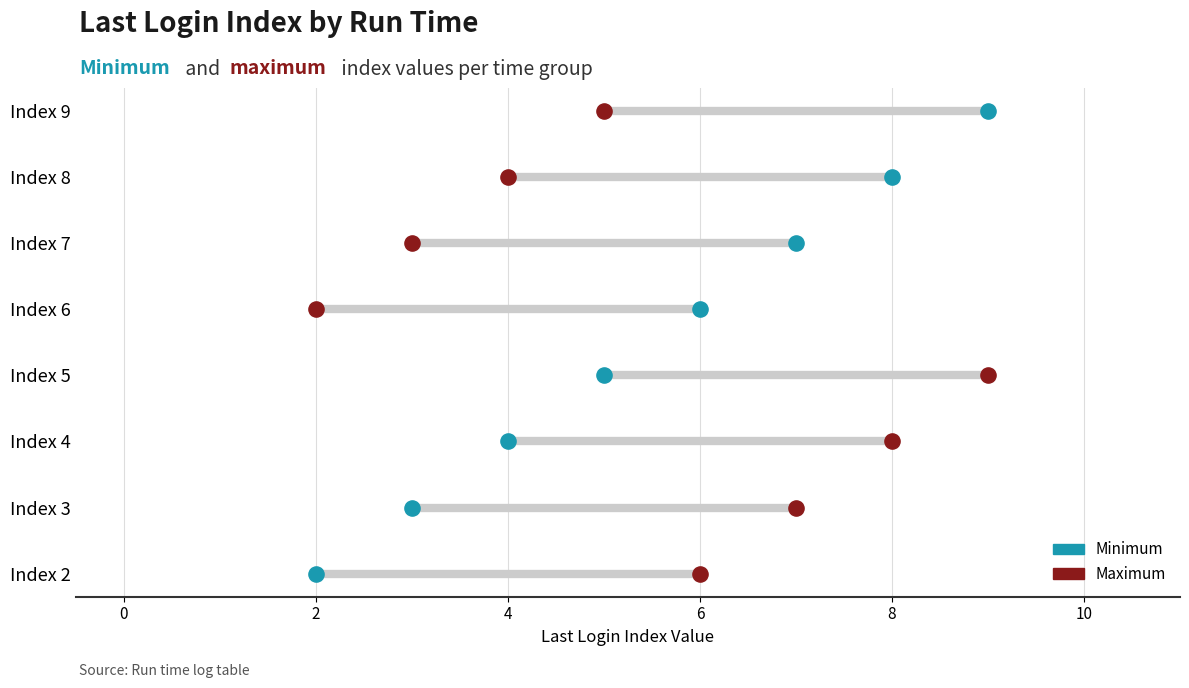

What are all the series names shown in the legend?

Minimum, Maximum